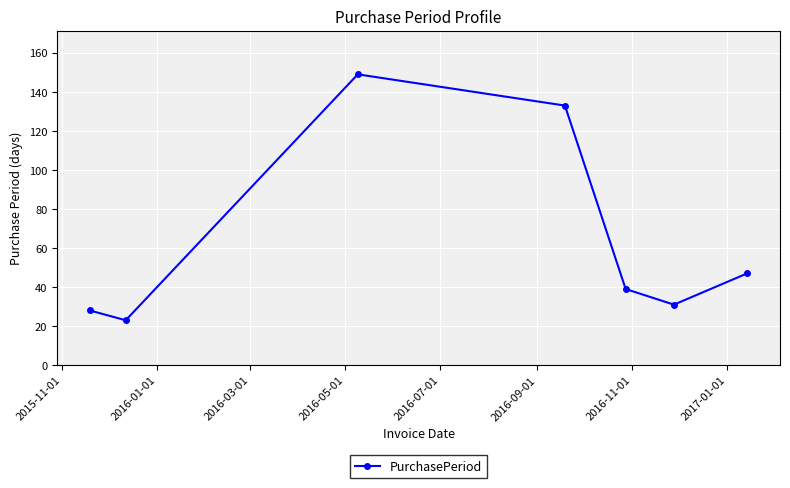

What is the average value?

64